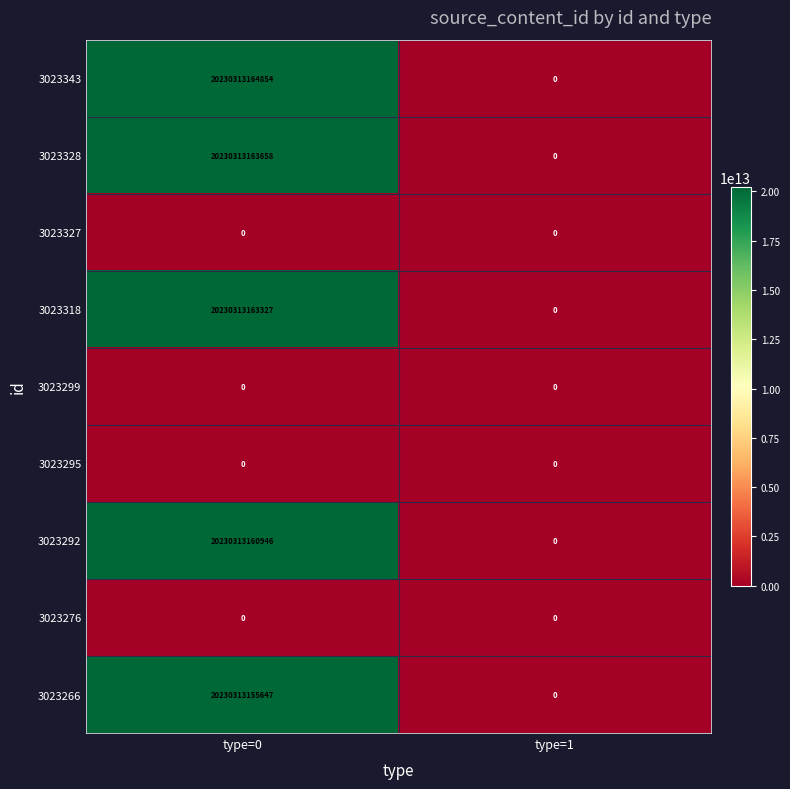

Where is 3023295 nearest to the value 0?

type=0